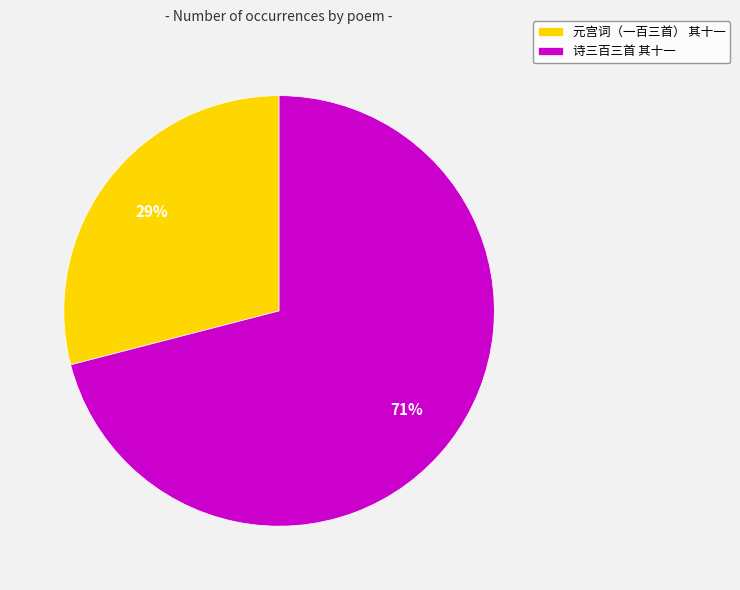

Rank the categories by value from highest to lowest.

诗三百三首 其十一, 元宫词（一百三首） 其十一